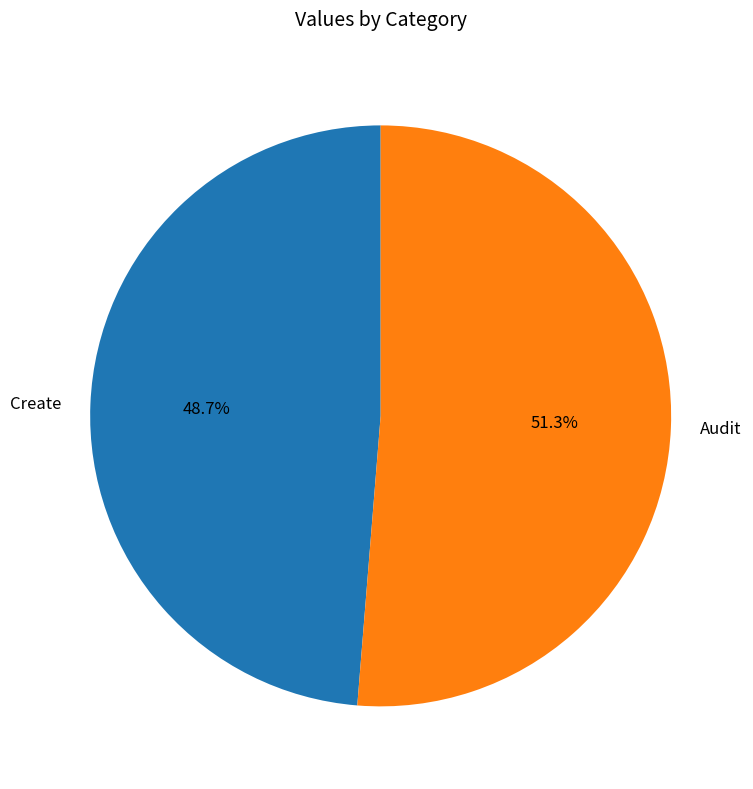

What is the ratio of the value at Audit to the value at Create?

1.1